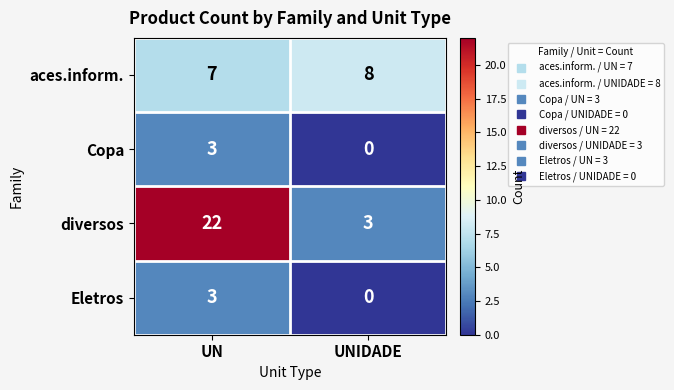

Between UN and UNIDADE, which series saw the biggest shift?

diversos